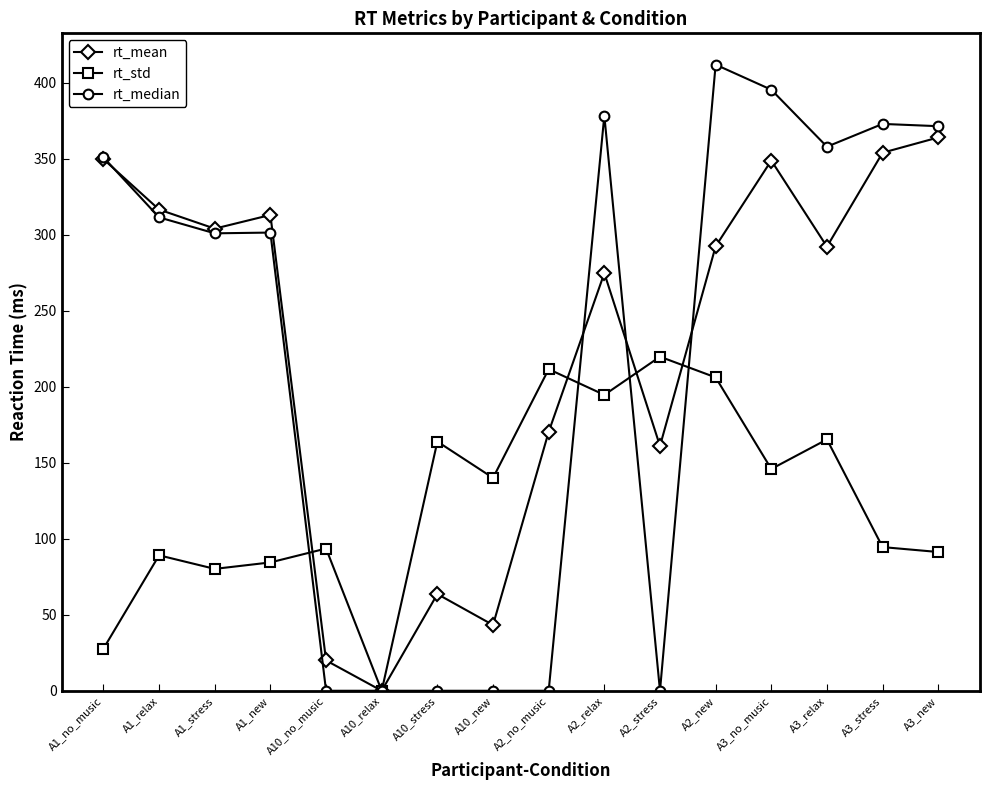

What is the value of the rt_std point at the 7th from the left?

164.0